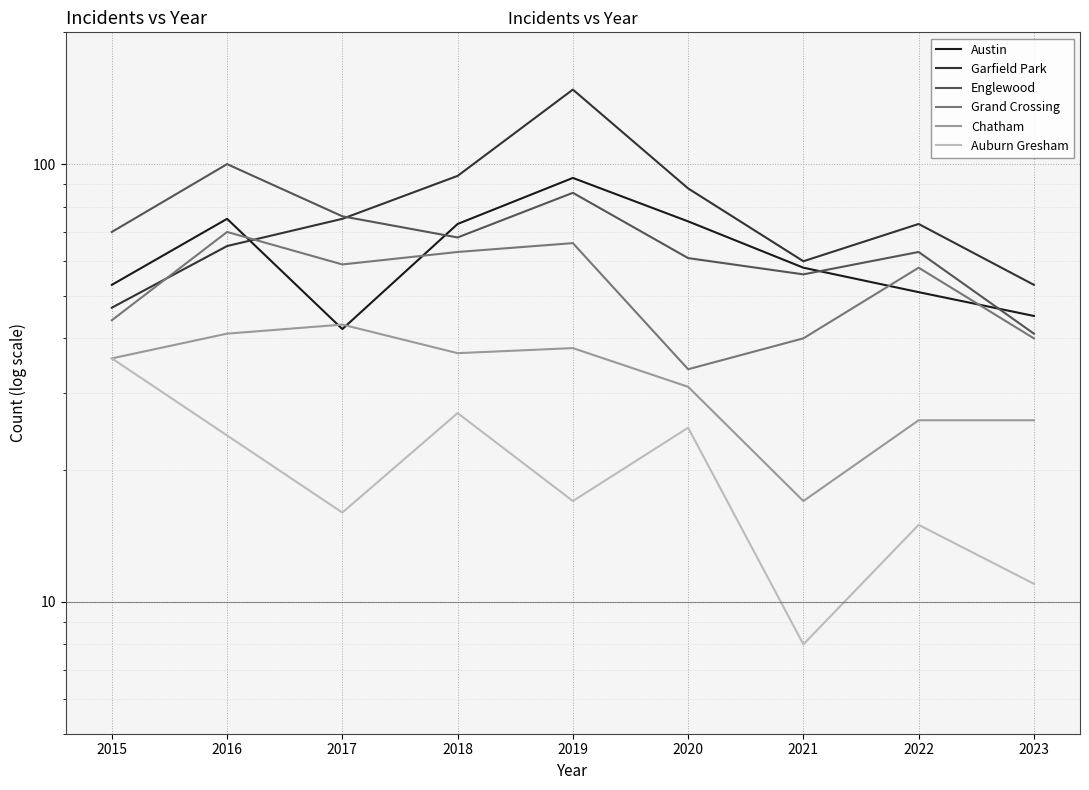

Which series has the widest spread of values?

Garfield Park